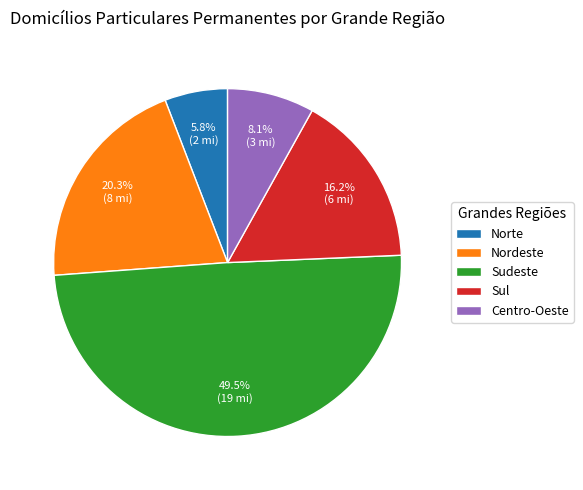

Rank the categories by value from lowest to highest.

Norte, Centro-Oeste, Sul, Nordeste, Sudeste